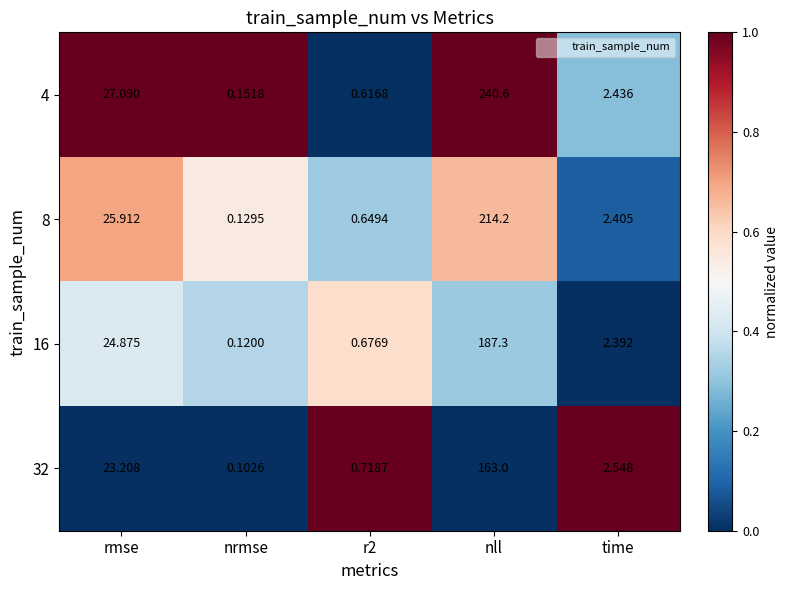

Is the value of 8 at rmse greater than the value of 16 at nll?

No